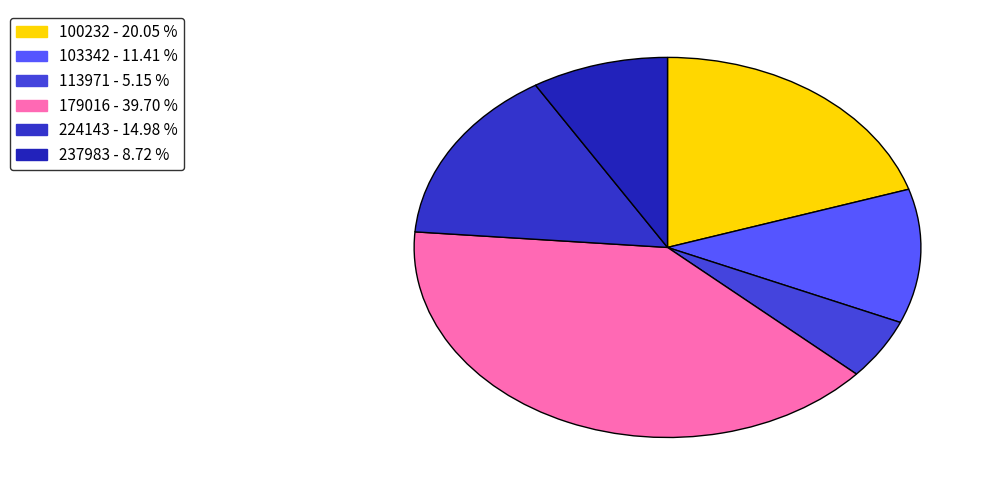

How many slices are in this pie chart?

6